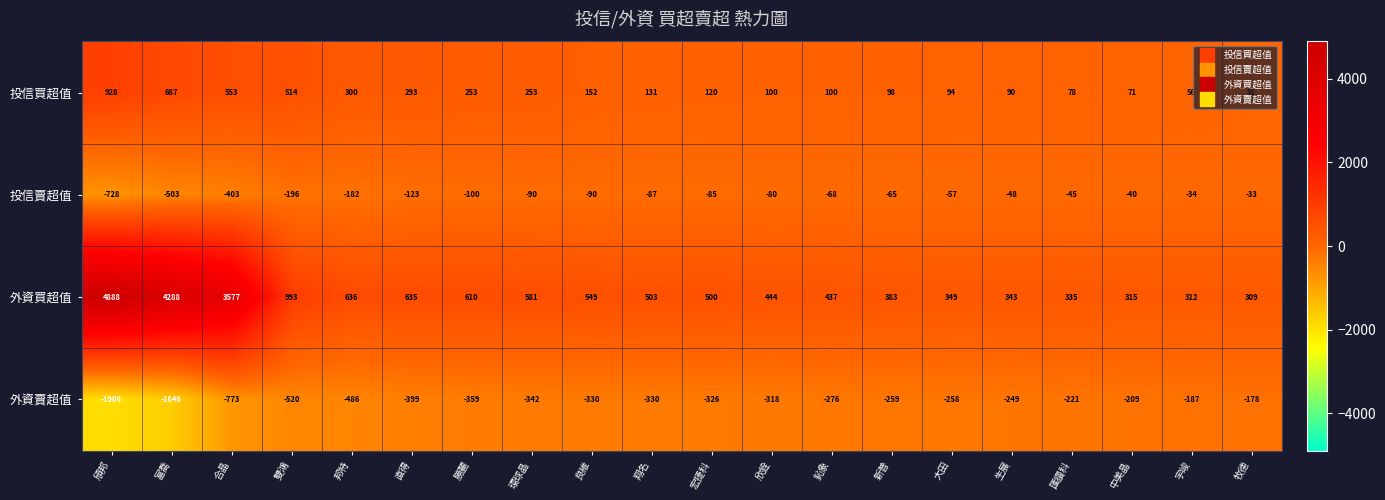

Rank the series by their average value, from lowest to highest.

外資賣超值, 投信賣超值, 投信買超值, 外資買超值